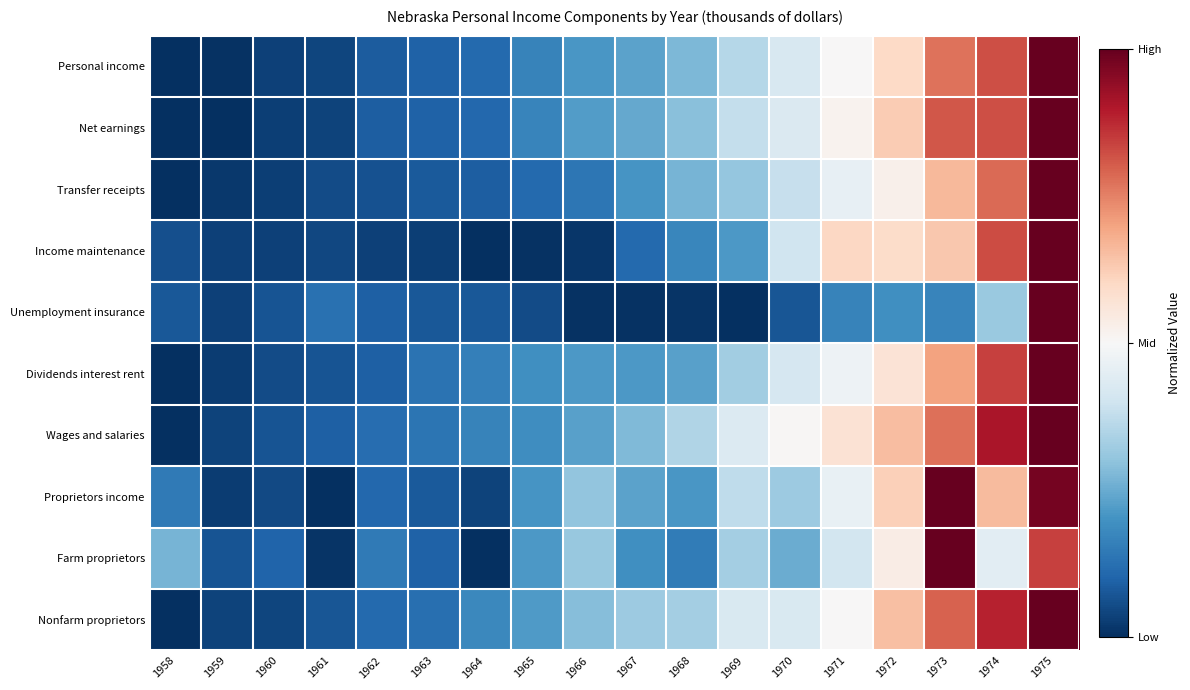

List the series in order of their peak value, highest first.

Personal income, Net earnings, Transfer receipts, Income maintenance, Unemployment insurance, Dividends interest rent, Wages and salaries, Proprietors income, Farm proprietors, Nonfarm proprietors